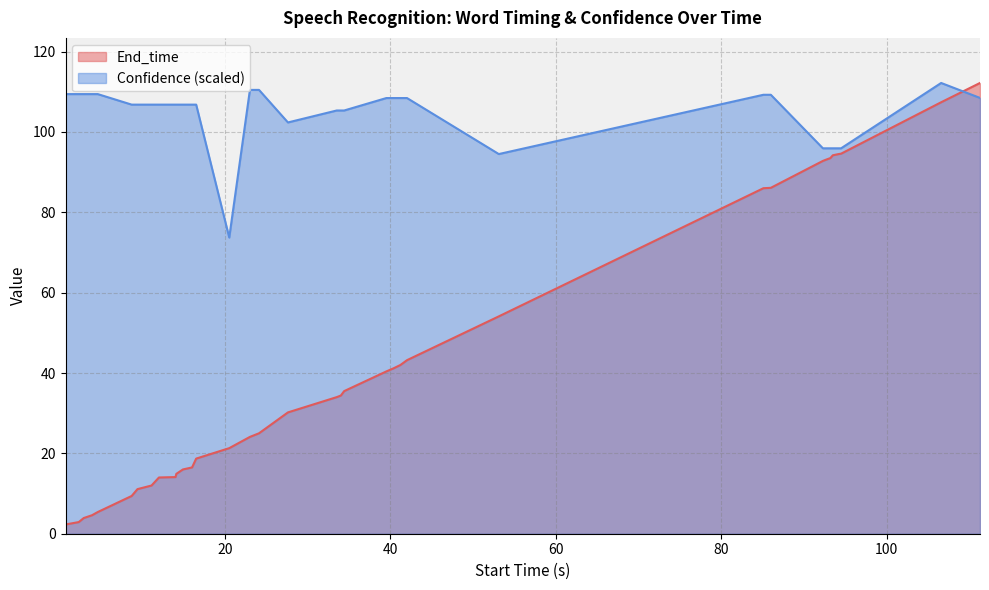

After their last crossing, which series has the higher values: End_time or Confidence (scaled)?

End_time